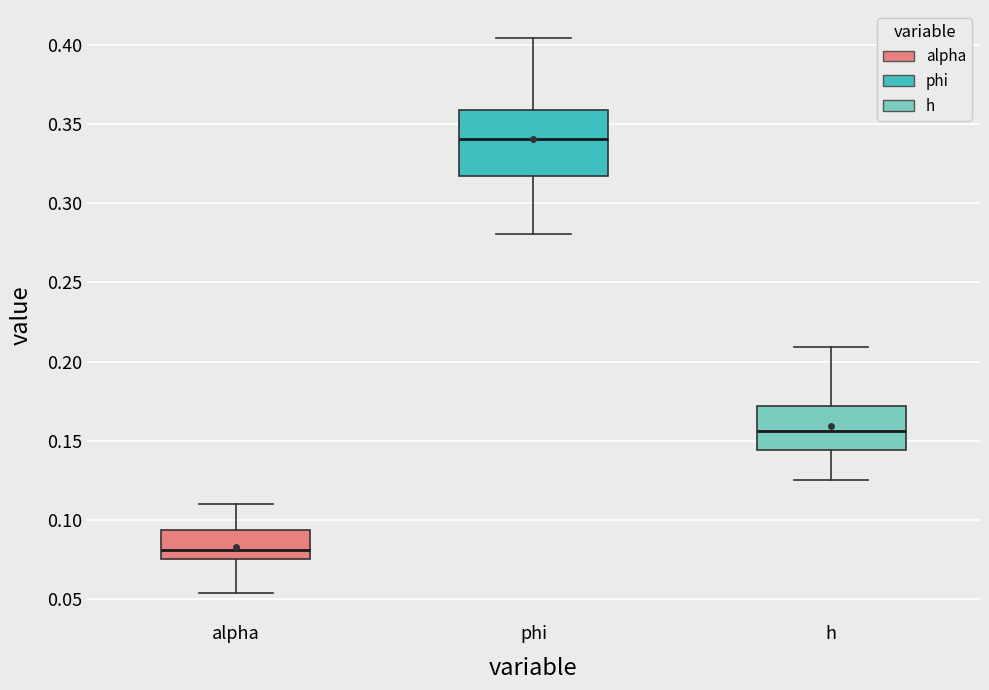

Which box has the highest median line?

phi